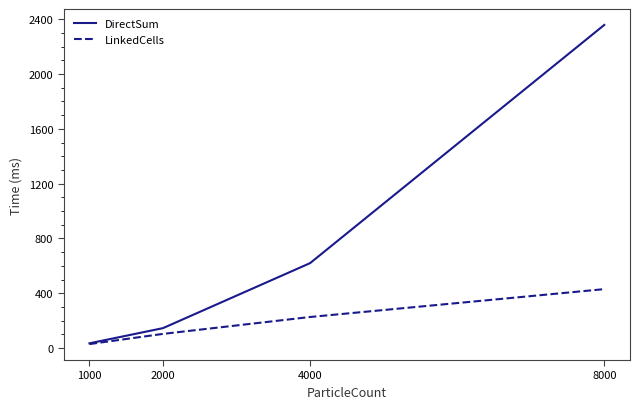

Reading left to right, extract all data points from this chart.

DirectSum: 34.7	145.5	619.9	2358.1
LinkedCells: 29.2	103.5	226.7	430.1